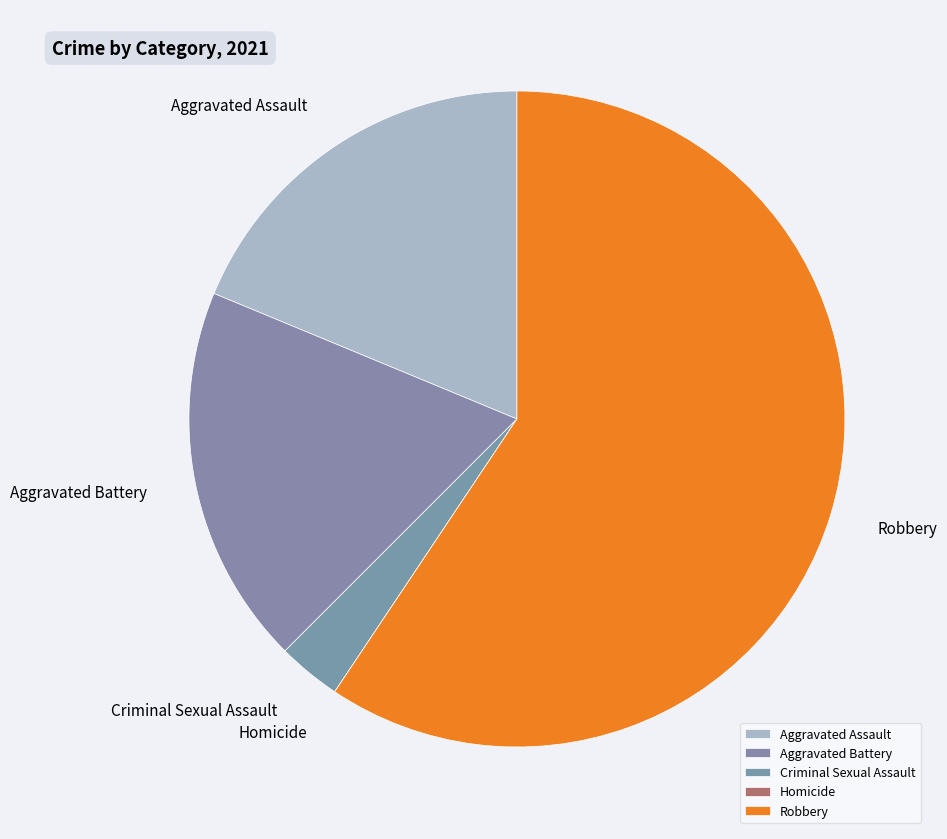

Which category accounts for the majority?

Robbery